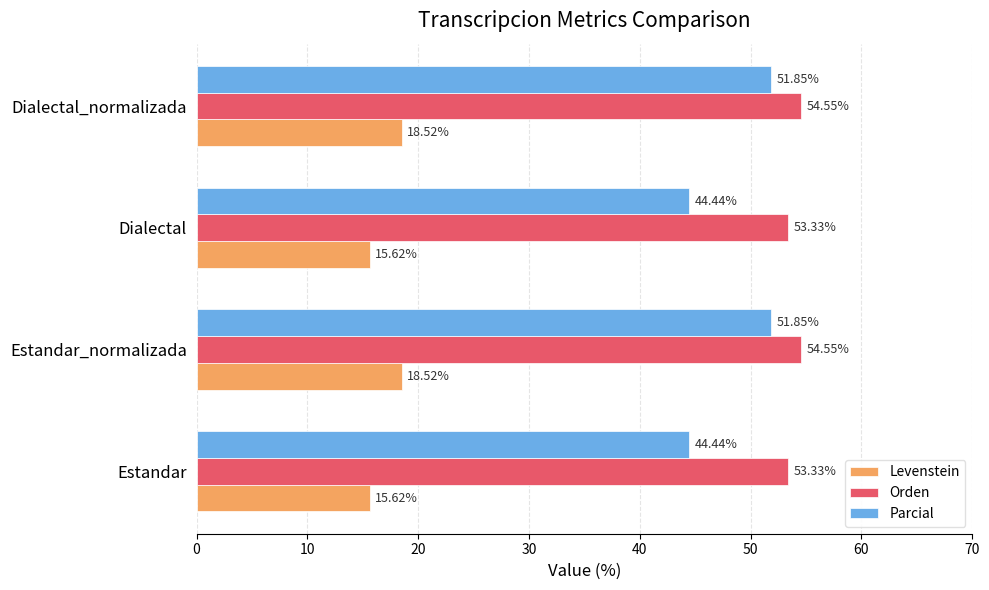

Which series changed the most between Estandar and Estandar_normalizada?

Parcial